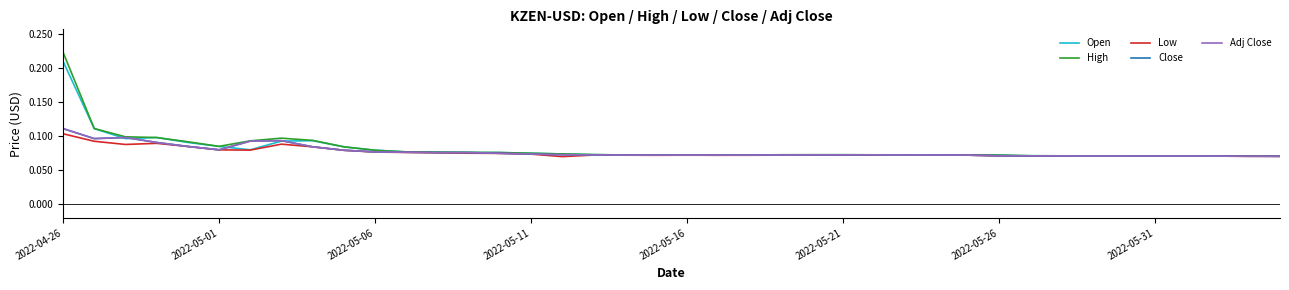

How many lines are shown in the chart?

5